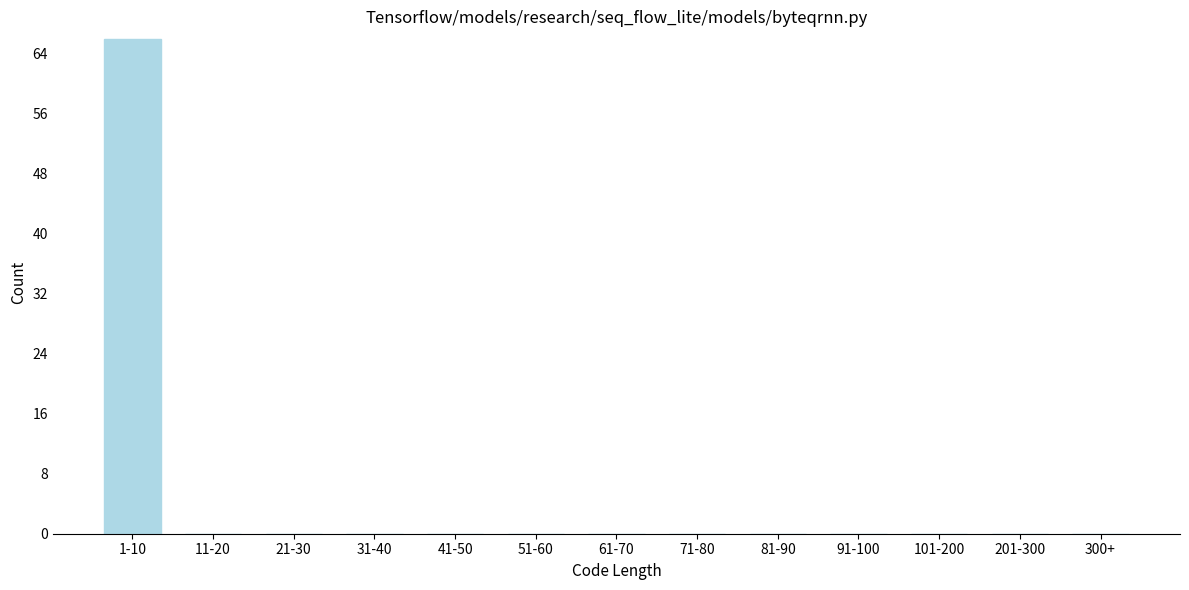

Reading left to right, extract all data points from this chart.

1-10=66	11-20=0	21-30=0	31-40=0	41-50=0	51-60=0	61-70=0	71-80=0	81-90=0	91-100=0	101-200=0	201-300=0	300+=0